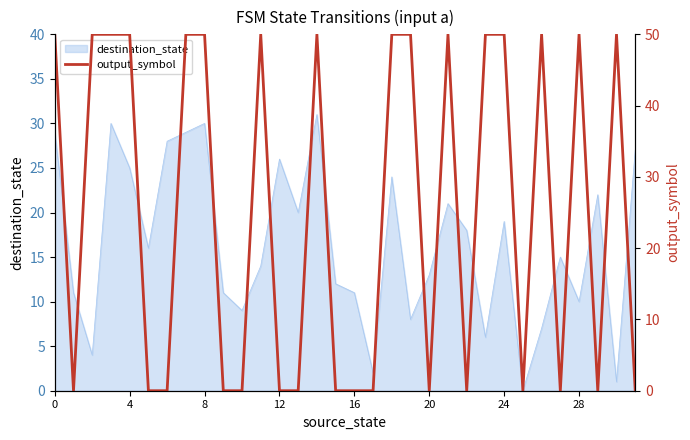

True or false: destination_state has a value of 20 at 20.

False